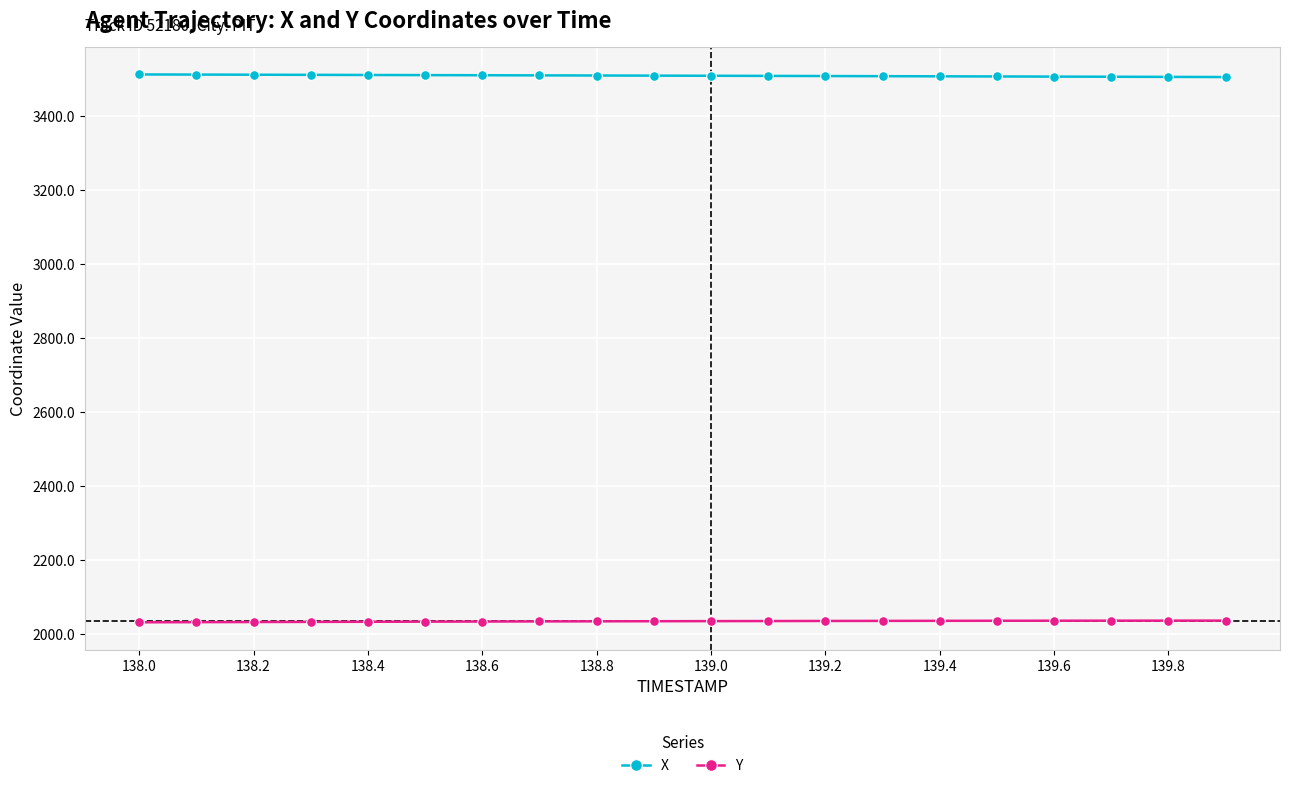

What is the average value of the X series?

3509.7